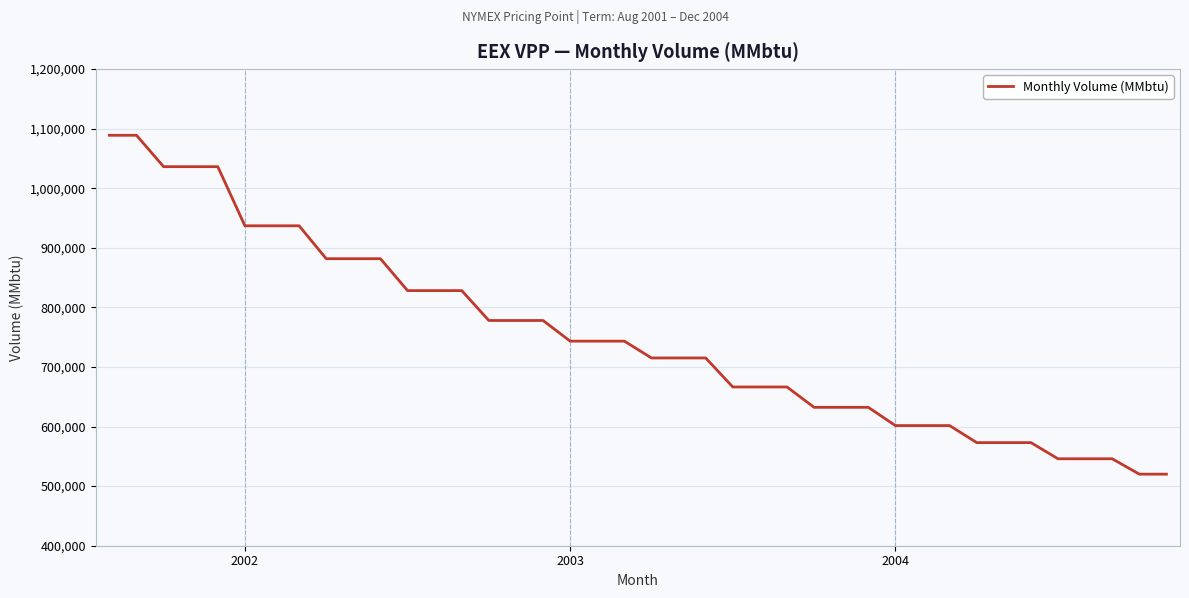

What is the minimum value shown in the chart?

520092